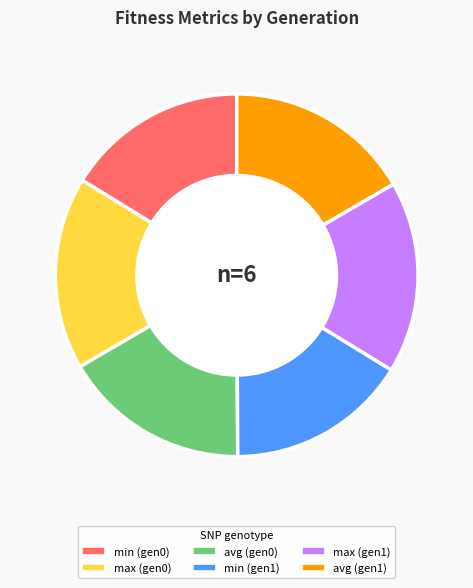

Does avg (gen0) account for over 50% of the chart?

No